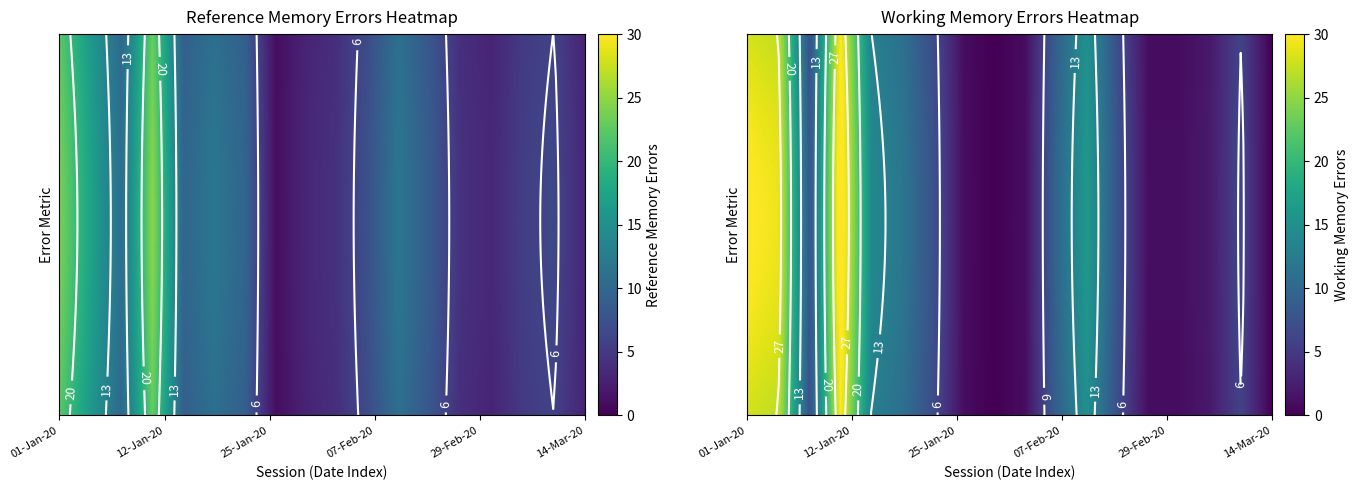

Rank the series by their maximum value, from lowest to highest.

Reference Memory Errors, Working Memory Errors